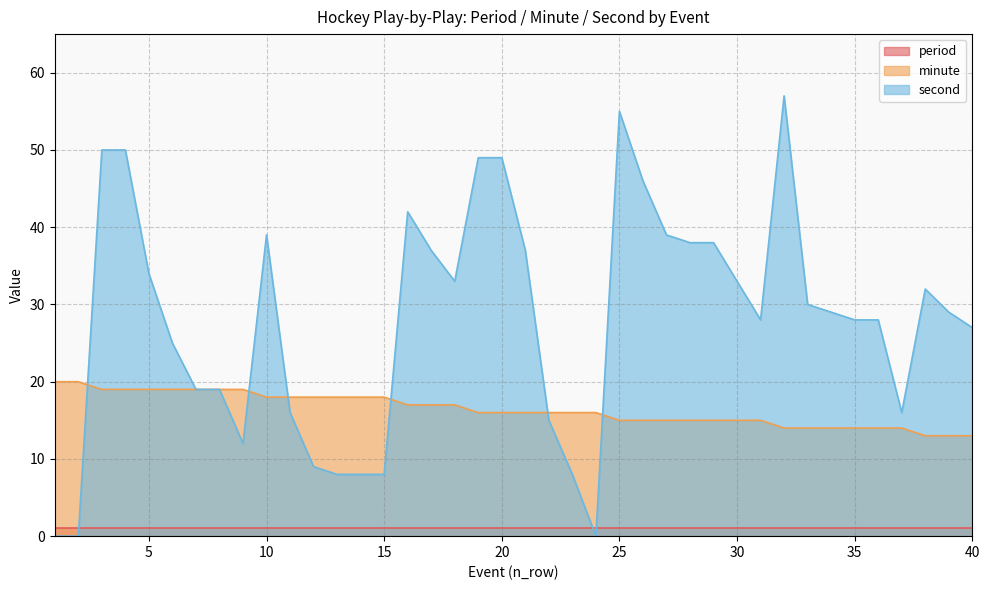

At which label does minute reach its minimum?

38